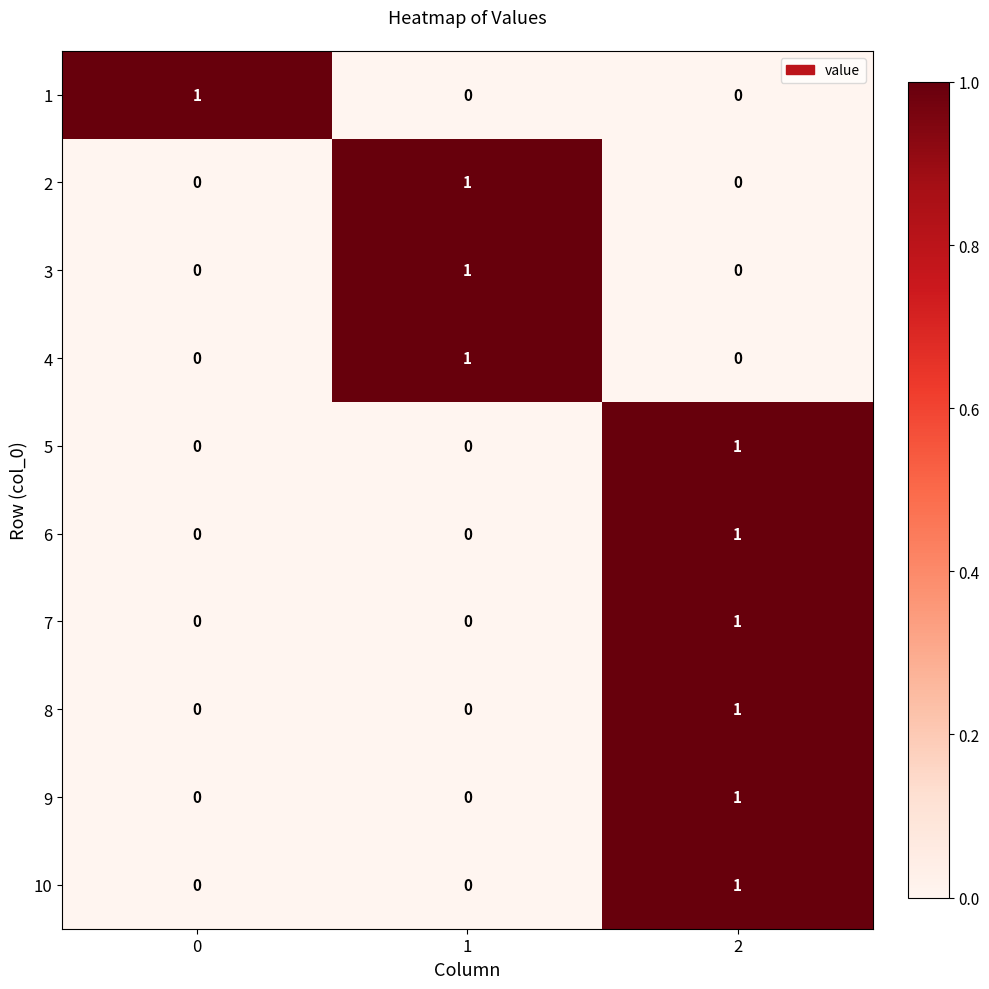

What is the difference between the highest and lowest values at 0?

1